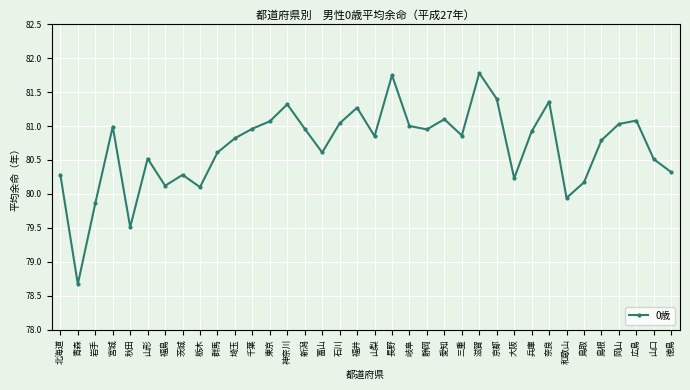

True or false: the data shows 119.9 at 山口.

False